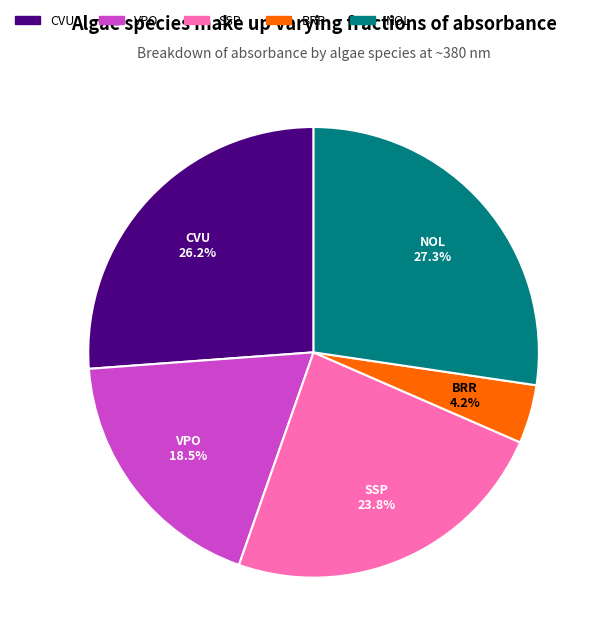

How many slices are in this pie chart?

5